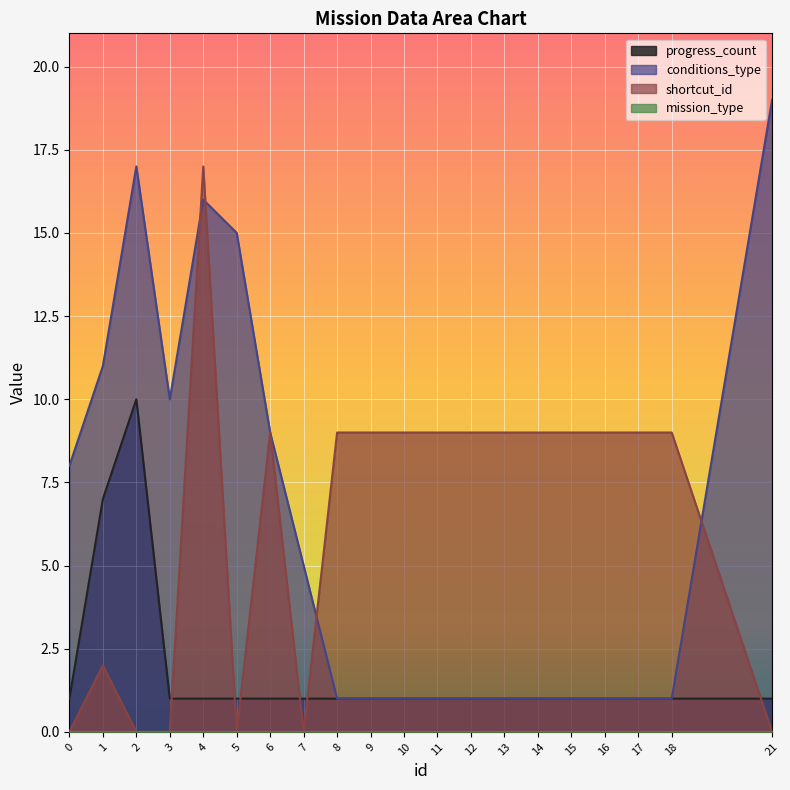

Which series changed the most between 9 and 18?

progress_count